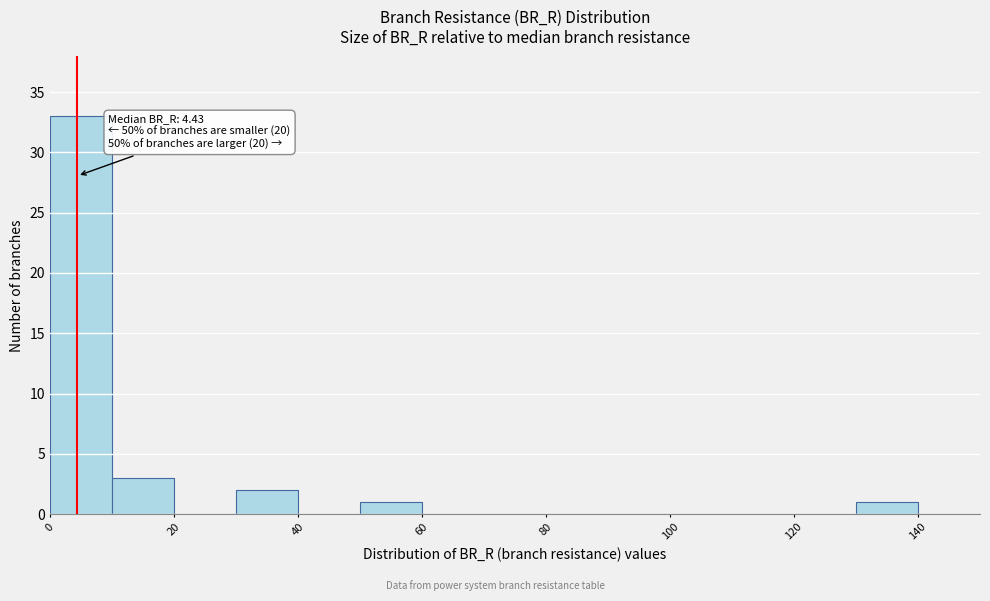

Which range on the x-axis has the tallest bar?

0 to 10